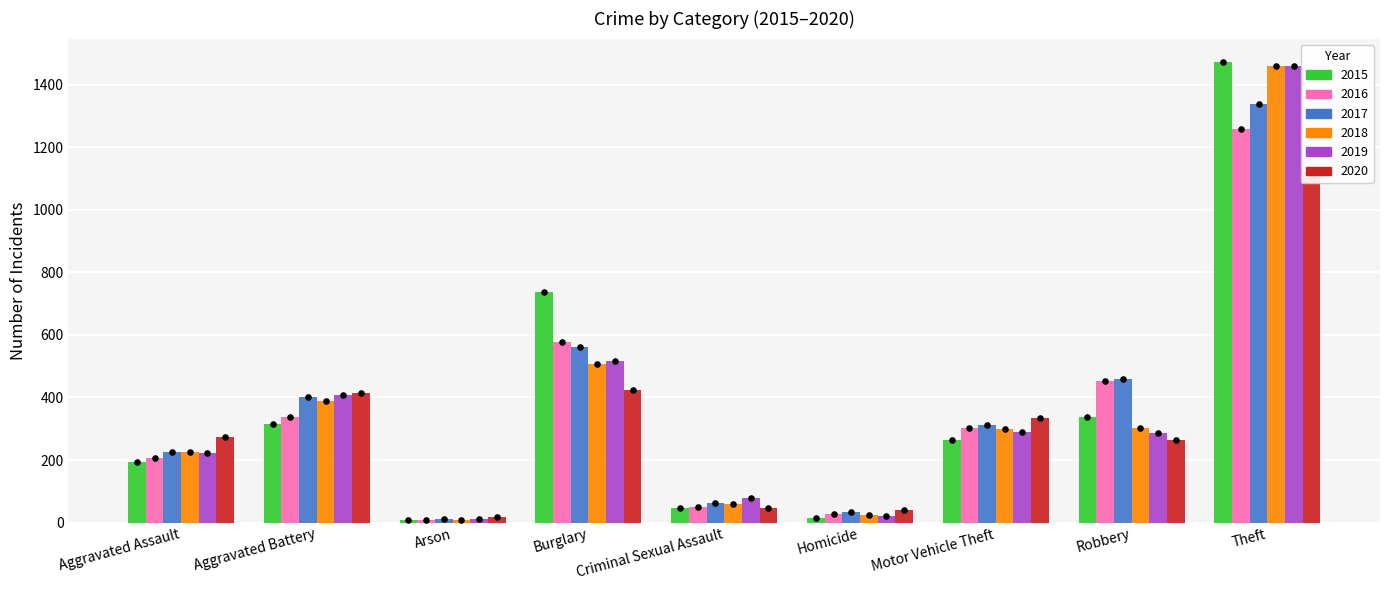

Which series has the largest total across all categories?

2017